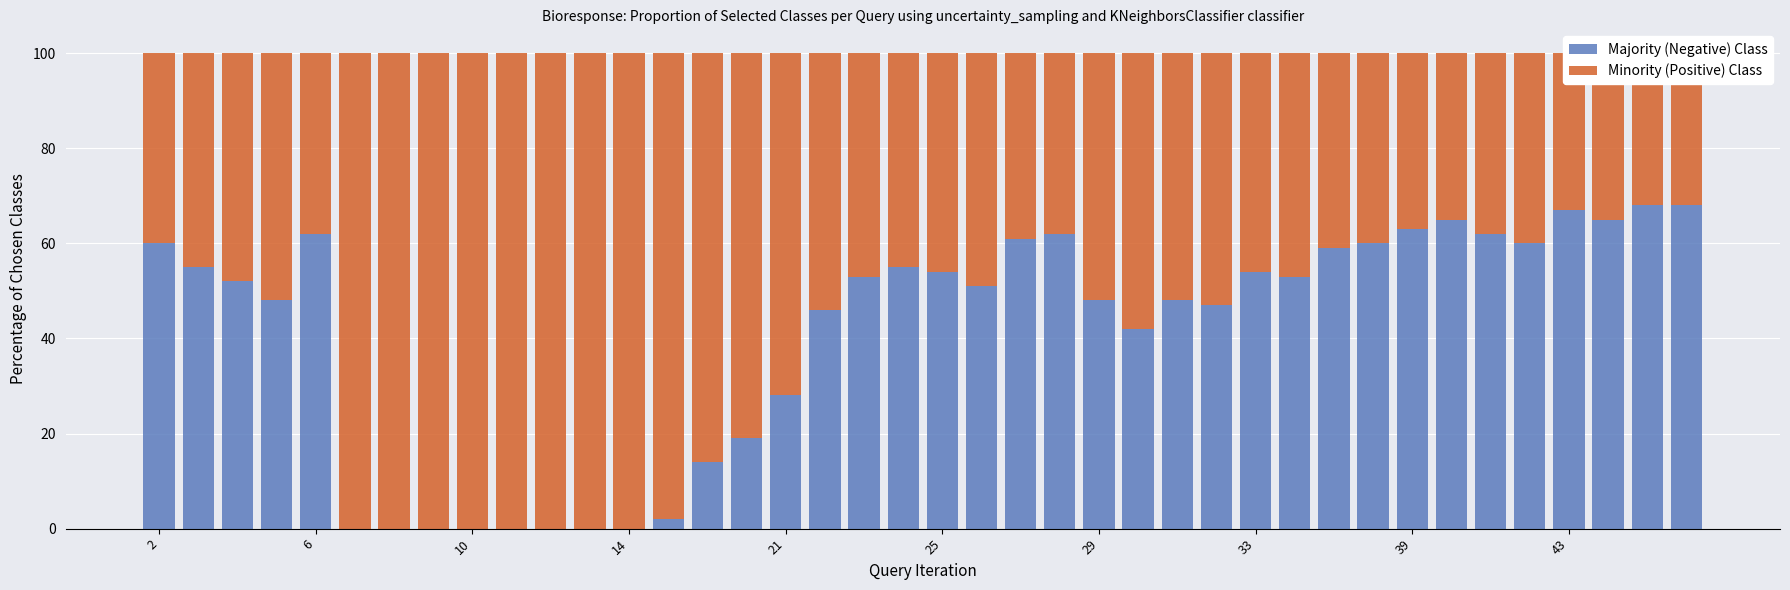

Which series has the widest spread of values?

Majority (Negative) Class